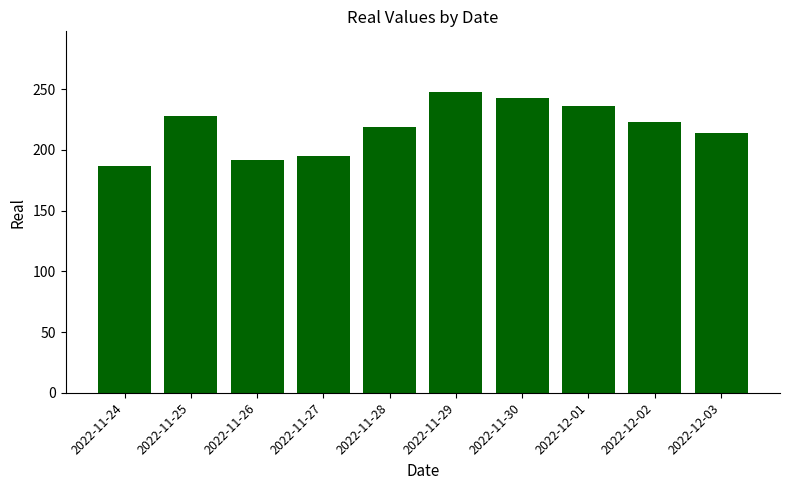

Reading right to left, list all the values displayed in this chart.

214	223	236	243	248	219	195	192	228	187